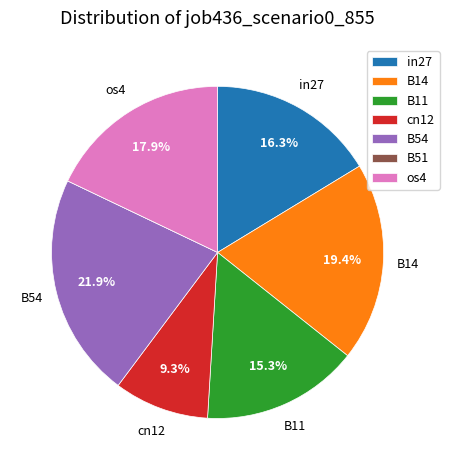

Between cn12 and in27, which is larger?

in27